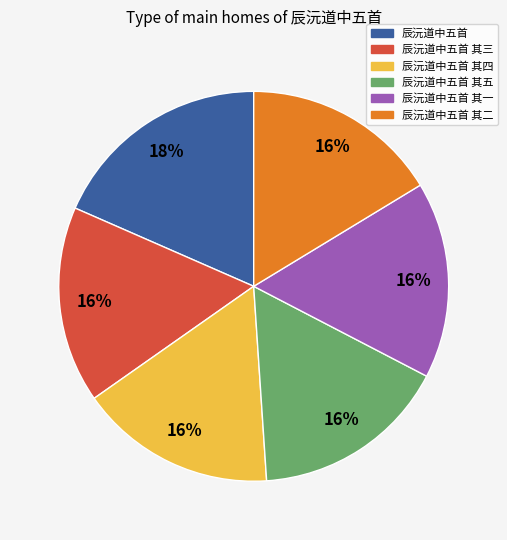

To the nearest percent, what is the difference between the largest and smallest slice percentages?

2%